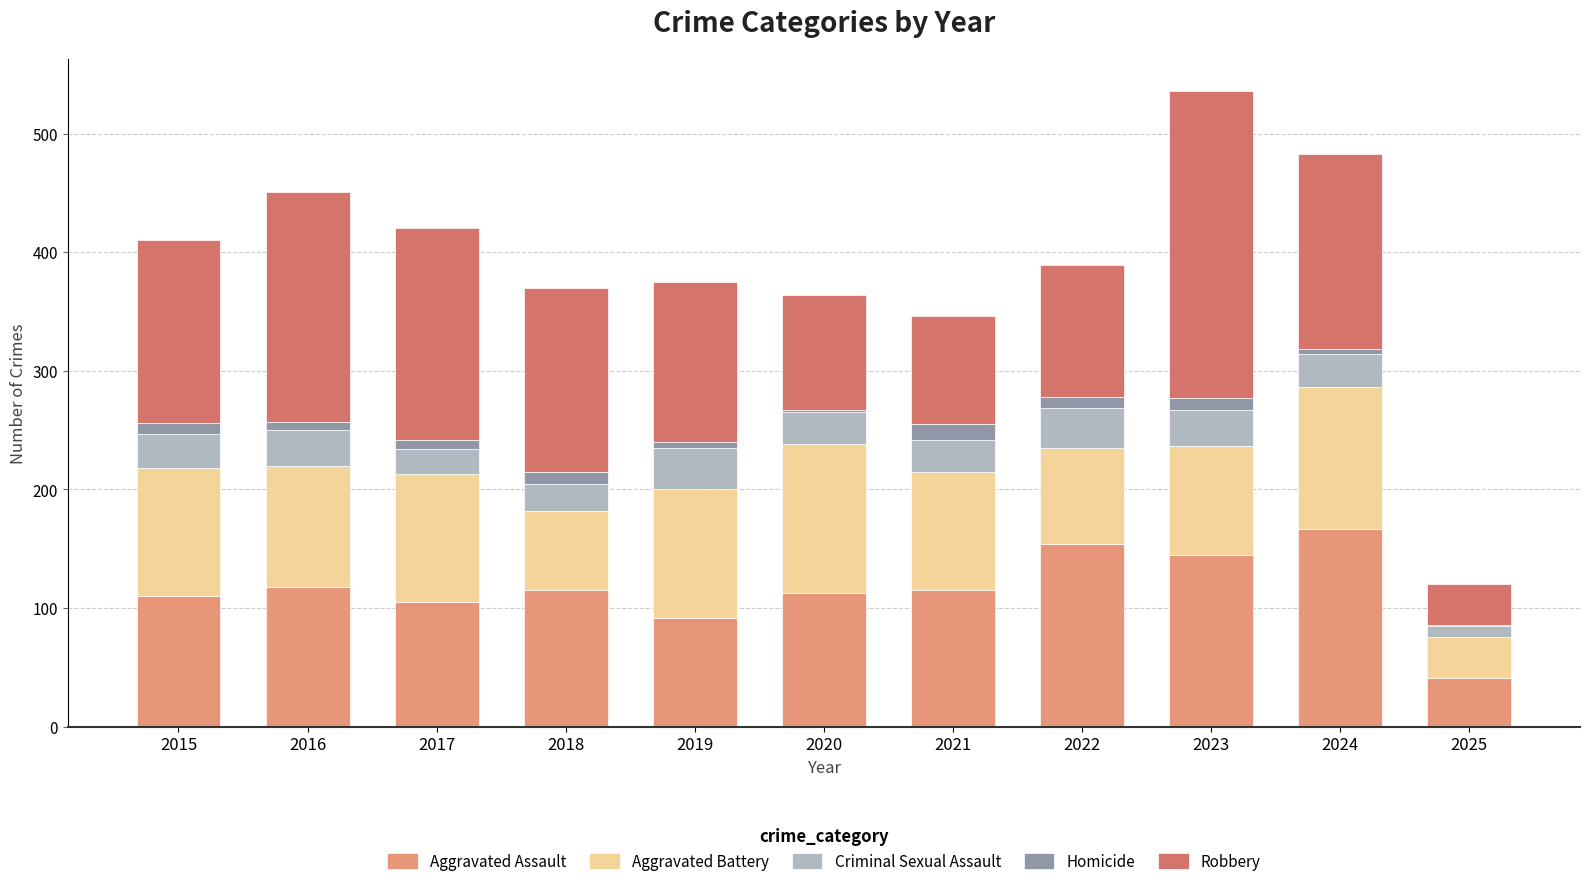

What is the total value across all series at 2017?

420